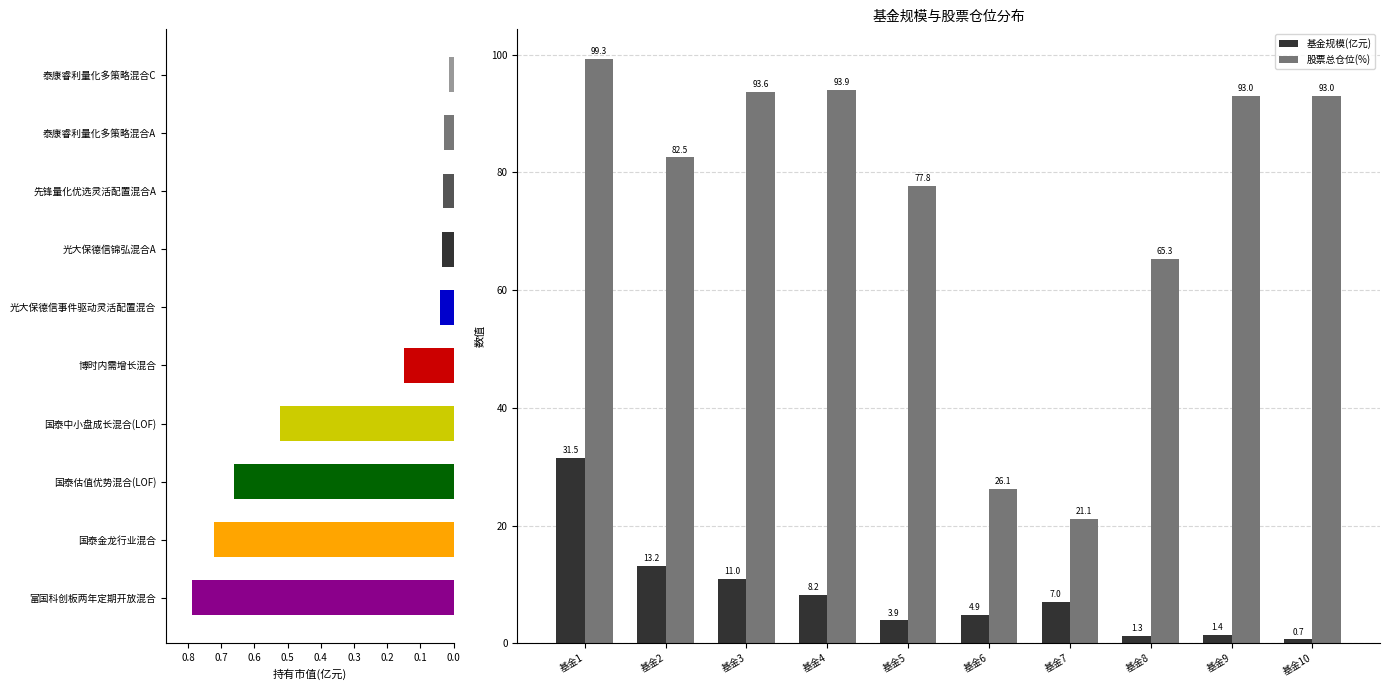

What is the lowest value of the 基金规模(亿元) series?

0.7